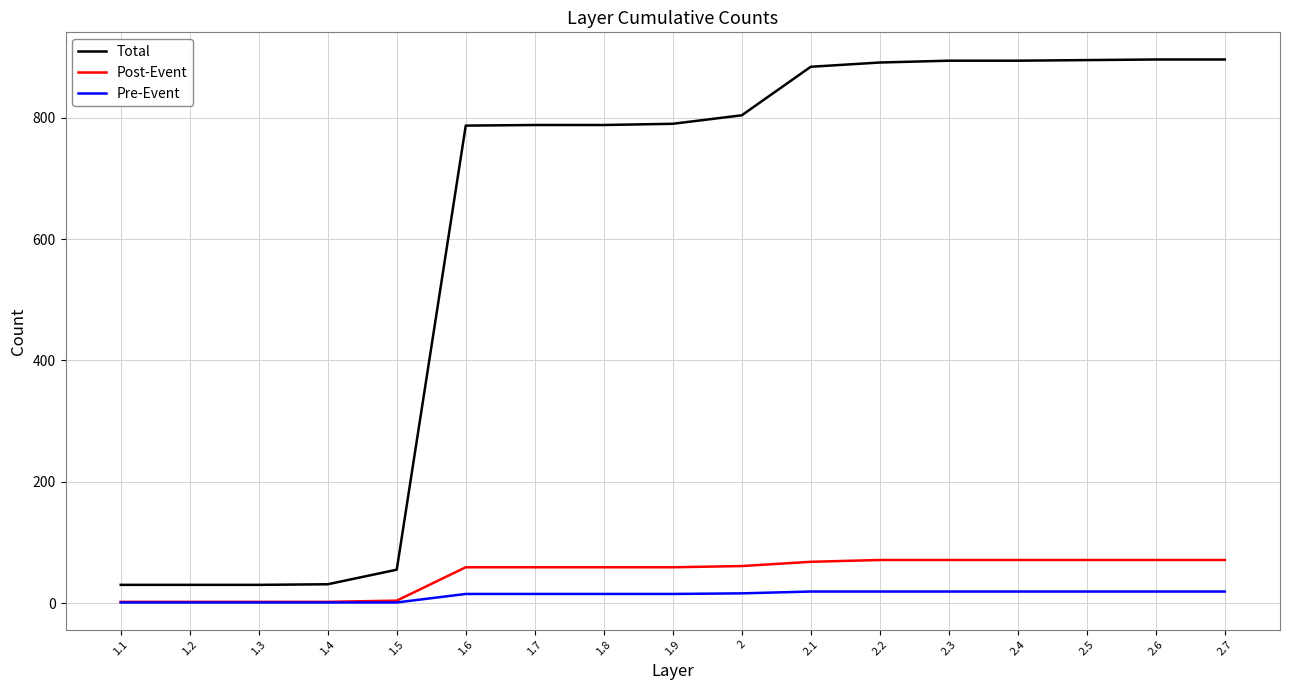

Is the value of Pre-Event at 1.3 greater than the value of Total at 1.5?

No